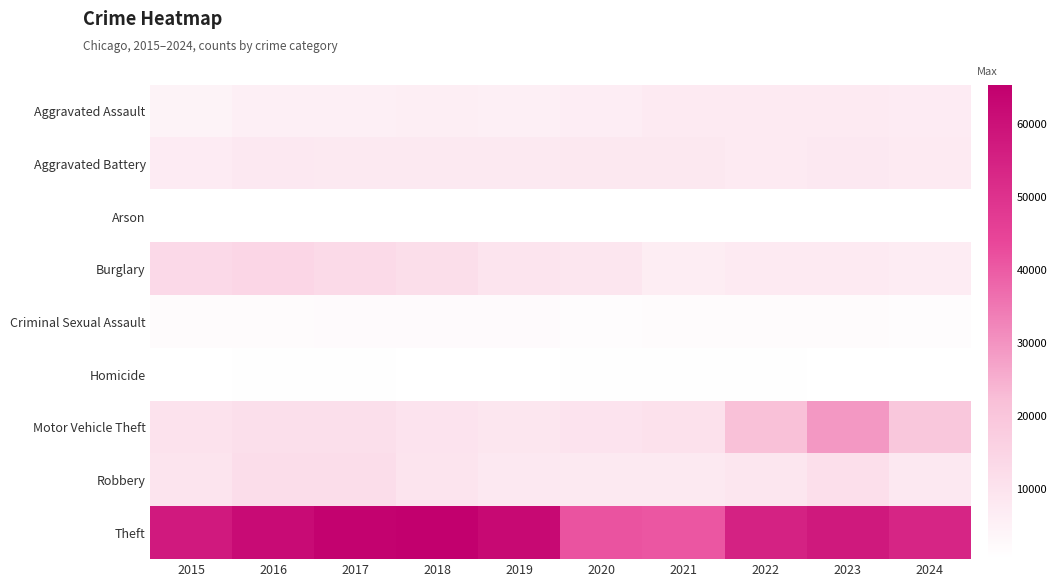

What is the minimum value shown in the chart?

373